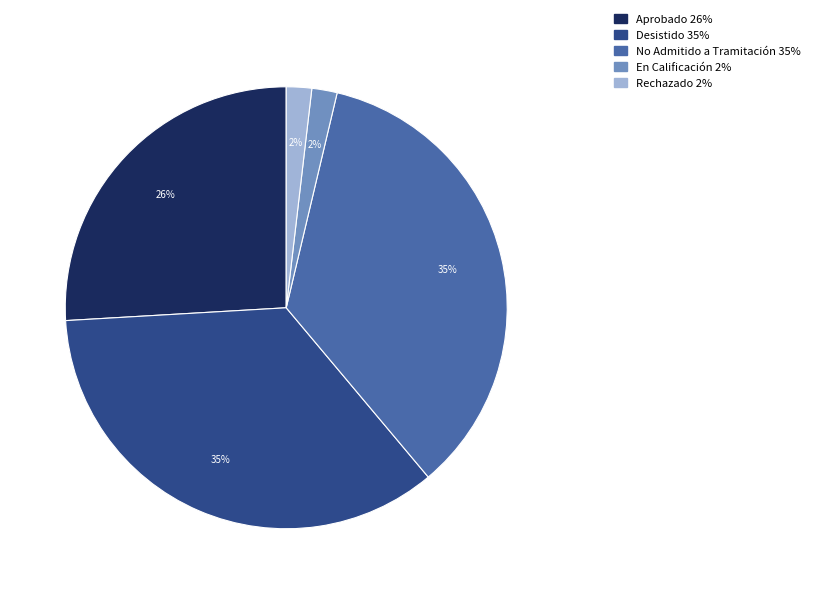

The No Admitido a Tramitación slice represents 35% of the pie. True or false?

True